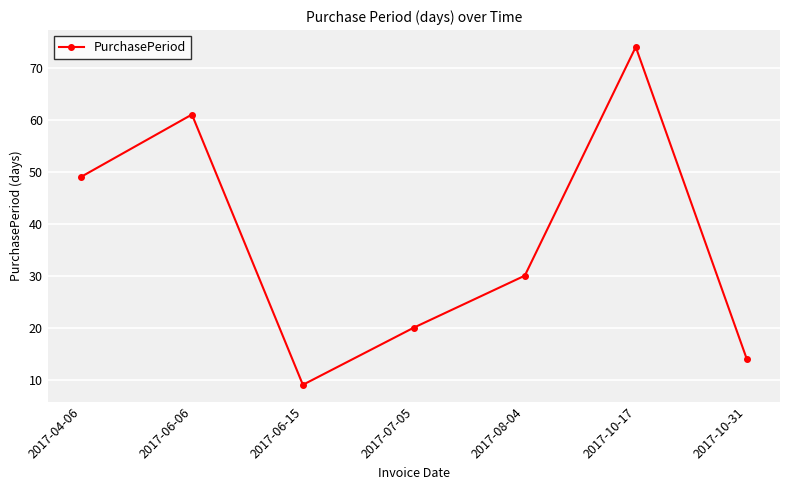

Is it true that the value at 2017-06-06 is 109?

False